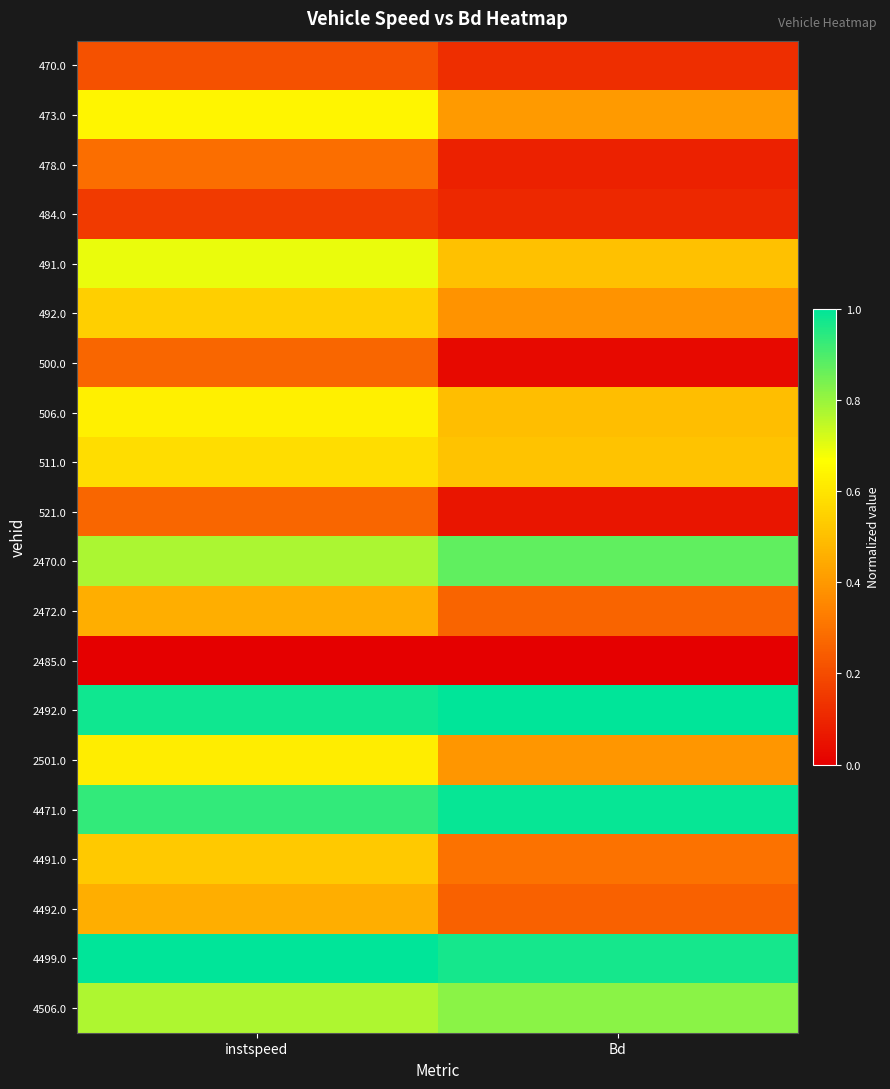

Rank the series by their maximum value, from lowest to highest.

2485.0, 484.0, 470.0, 521.0, 500.0, 478.0, 4492.0, 2472.0, 4491.0, 492.0, 511.0, 2501.0, 506.0, 473.0, 491.0, 4506.0, 2470.0, 4471.0, 2492.0, 4499.0